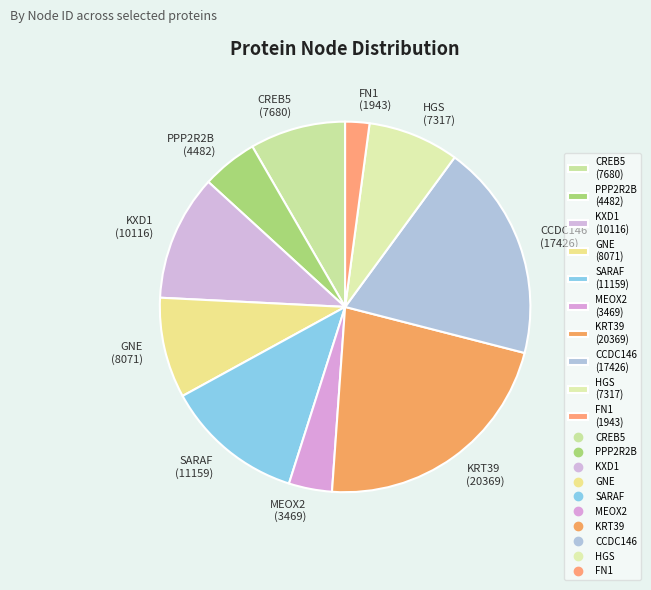

Is the sum of KRT39 (20369) and HGS (7317) greater than half?

No